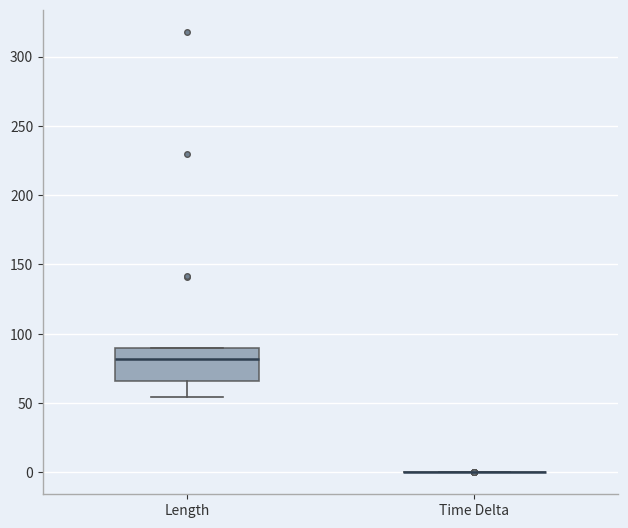

Reading left to right, read every box against the y-axis: the position of its median line, the range the box covers, and the ends of its whiskers. The values are not printed on the chart, so give them approximately, as read against the axis.

Length: median 80, box 65 to 90, whiskers 55 to 90
Time Delta: box collapsed to a line at 0, whiskers 0 to 0